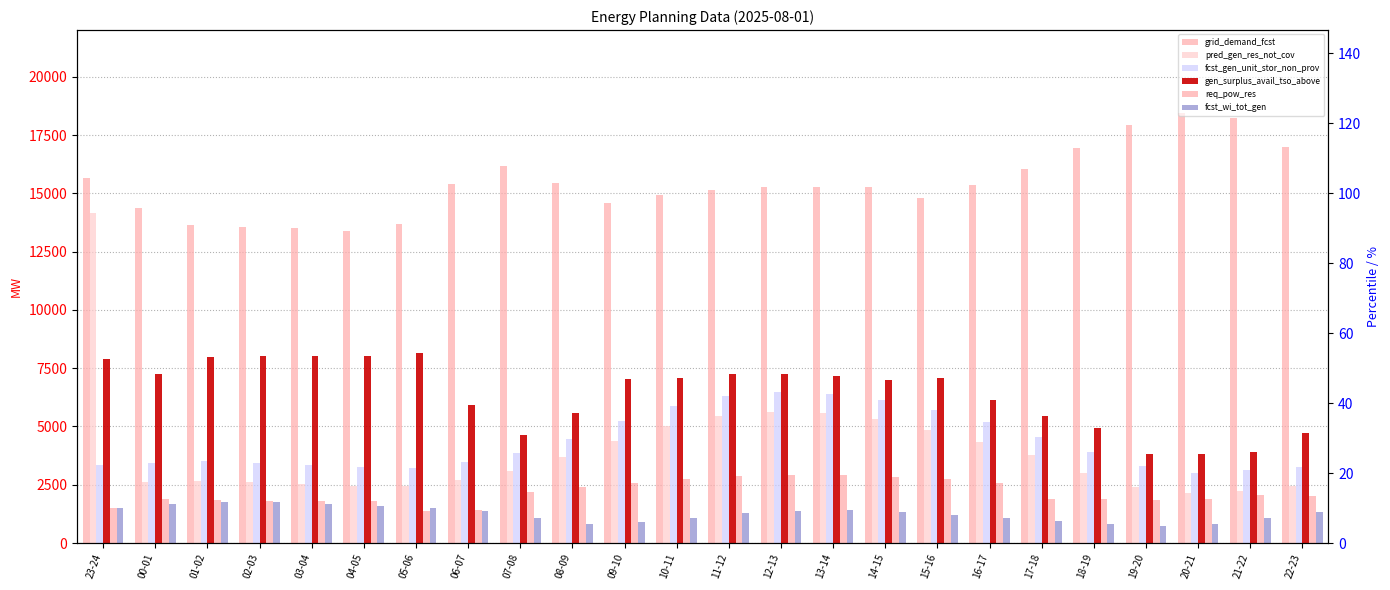

At how many categories does at least one series exceed 2203?

24